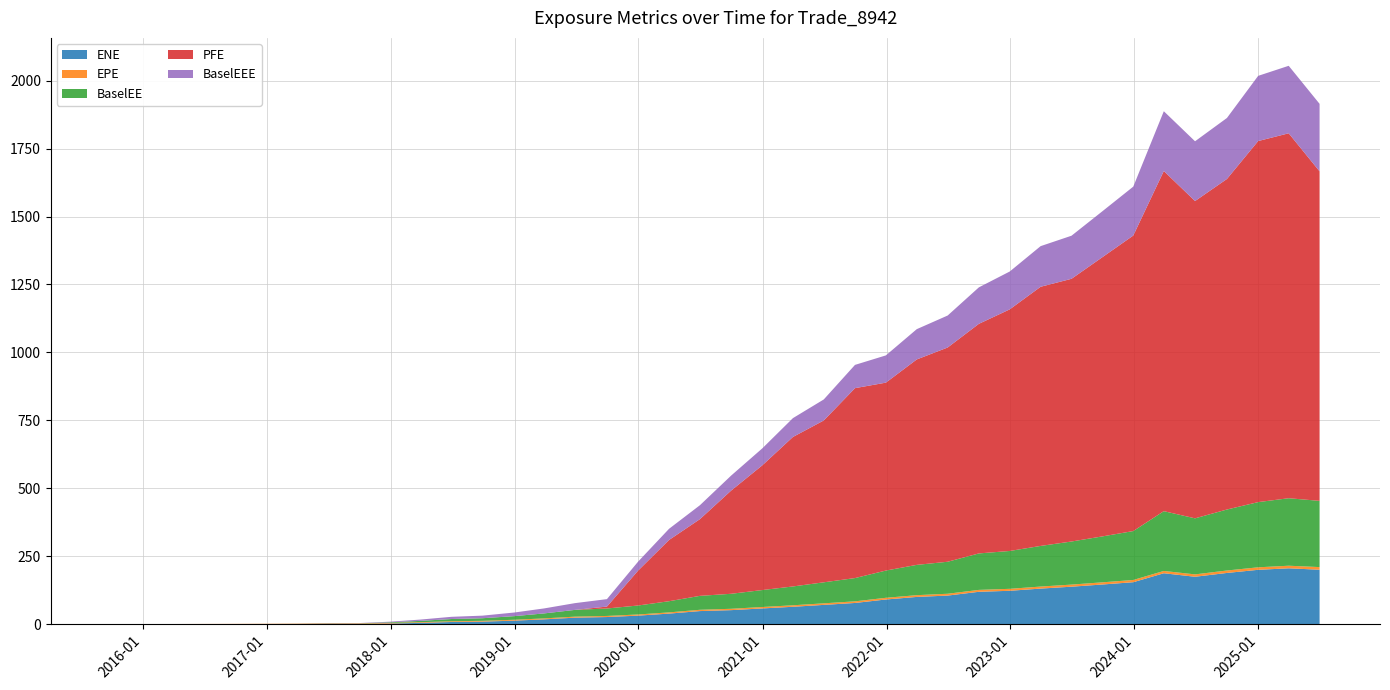

Reading right to left, what are all the values shown in this chart?

ENE: 2025-06-30=200.2	2025-03-31=205.5	2024-12-31=199.9	2024-09-30=188.4	2024-06-28=174.4	2024-03-28=187.3	2023-12-29=154.3	2023-09-29=145.9	2023-06-30=137.8	2023-03-31=130.8	2022-12-30=122.7	2022-09-30=119.0	2022-06-30=105.1	2022-03-31=100.1	2021-12-30=90.7	2021-09-30=77.9	2021-06-30=70.8	2021-03-31=63.9	2020-12-31=57.8	2020-09-30=51.5	2020-06-30=48.1	2020-03-31=38.8	2019-12-31=31.3	2019-09-30=26.1	2019-06-28=23.8	2019-03-29=17.7	2018-12-31=12.9	2018-09-28=9.2	2018-06-29=7.9	2018-03-29=4.7	2017-12-29=2.2	2017-09-29=0.6	2017-06-30=0.7	2017-03-31=0.2	2016-12-30=0.1	2016-09-30=0.0	2016-06-30=0.0	2016-03-31=0.0	2015-12-31=0.0	2015-09-30=0.0
EPE: 2025-06-30=9.7	2025-03-31=9.5	2024-12-31=9.3	2024-09-30=9.0	2024-06-28=8.7	2024-03-28=8.5	2023-12-29=8.2	2023-09-29=8.0	2023-06-30=7.7	2023-03-31=7.5	2022-12-30=7.2	2022-09-30=7.0	2022-06-30=6.7	2022-03-31=6.5	2021-12-30=6.2	2021-09-30=6.0	2021-06-30=5.7	2021-03-31=5.5	2020-12-31=5.3	2020-09-30=5.0	2020-06-30=4.7	2020-03-31=4.5	2019-12-31=4.3	2019-09-30=4.0	2019-06-28=3.7	2019-03-29=3.5	2018-12-31=3.3	2018-09-28=3.0	2018-06-29=2.7	2018-03-29=2.5	2017-12-29=2.2	2017-09-29=2.0	2017-06-30=1.7	2017-03-31=1.5	2016-12-30=1.2	2016-09-30=1.0	2016-06-30=0.7	2016-03-31=0.5	2015-12-31=0.3	2015-09-30=0.0
BaselEE: 2025-06-30=243.7	2025-03-31=248.4	2024-12-31=239.9	2024-09-30=224.4	2024-06-28=206.2	2024-03-28=220.0	2023-12-29=180.0	2023-09-29=169.0	2023-06-30=158.6	2023-03-31=149.5	2022-12-30=139.3	2022-09-30=134.2	2022-06-30=117.7	2022-03-31=111.4	2021-12-30=100.3	2021-09-30=85.6	2021-06-30=77.3	2021-03-31=69.3	2020-12-31=62.4	2020-09-30=55.2	2020-06-30=51.3	2020-03-31=41.1	2019-12-31=33.0	2019-09-30=27.4	2019-06-28=24.9	2019-03-29=18.4	2018-12-31=13.3	2018-09-28=9.5	2018-06-29=8.1	2018-03-29=4.8	2017-12-29=2.3	2017-09-29=0.6	2017-06-30=0.7	2017-03-31=0.2	2016-12-30=0.1	2016-09-30=0.0	2016-06-30=0.0	2016-03-31=0.0	2015-12-31=0.0	2015-09-30=0.0
PFE: 2025-06-30=1212.6	2025-03-31=1342.9	2024-12-31=1328.7	2024-09-30=1216.3	2024-06-28=1167.6	2024-03-28=1251.8	2023-12-29=1087.5	2023-09-29=1027.5	2023-06-30=966.7	2023-03-31=953.7	2022-12-30=889.1	2022-09-30=844.9	2022-06-30=788.4	2022-03-31=756.0	2021-12-30=691.5	2021-09-30=698.9	2021-06-30=595.6	2021-03-31=550.1	2020-12-31=459.2	2020-09-30=379.8	2020-06-30=282.3	2020-03-31=225.3	2019-12-31=128.6	2019-09-30=7.0	2019-06-28=0.0	2019-03-29=0.0	2018-12-31=0.0	2018-09-28=0.0	2018-06-29=0.0	2018-03-29=0.0	2017-12-29=0.0	2017-09-29=0.0	2017-06-30=0.0	2017-03-31=0.0	2016-12-30=0.0	2016-09-30=0.0	2016-06-30=0.0	2016-03-31=0.0	2015-12-31=0.0	2015-09-30=0.0
BaselEEE: 2025-06-30=248.4	2025-03-31=248.4	2024-12-31=239.9	2024-09-30=224.4	2024-06-28=220.0	2024-03-28=220.0	2023-12-29=180.0	2023-09-29=169.0	2023-06-30=158.6	2023-03-31=149.5	2022-12-30=139.3	2022-09-30=134.2	2022-06-30=117.7	2022-03-31=111.4	2021-12-30=100.3	2021-09-30=85.6	2021-06-30=77.3	2021-03-31=69.3	2020-12-31=62.4	2020-09-30=55.2	2020-06-30=51.3	2020-03-31=41.1	2019-12-31=33.0	2019-09-30=27.4	2019-06-28=24.9	2019-03-29=18.4	2018-12-31=13.3	2018-09-28=9.5	2018-06-29=8.1	2018-03-29=4.8	2017-12-29=2.3	2017-09-29=0.7	2017-06-30=0.7	2017-03-31=0.2	2016-12-30=0.1	2016-09-30=0.0	2016-06-30=0.0	2016-03-31=0.0	2015-12-31=0.0	2015-09-30=0.0